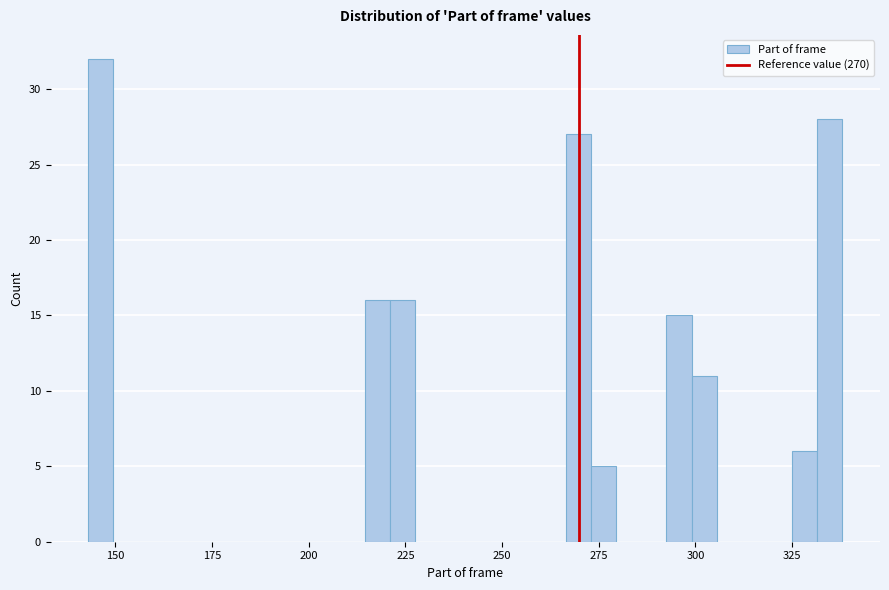

Around what value on the x-axis is the tallest bar? Give the approximate position of its centre, as read against the axis.

145